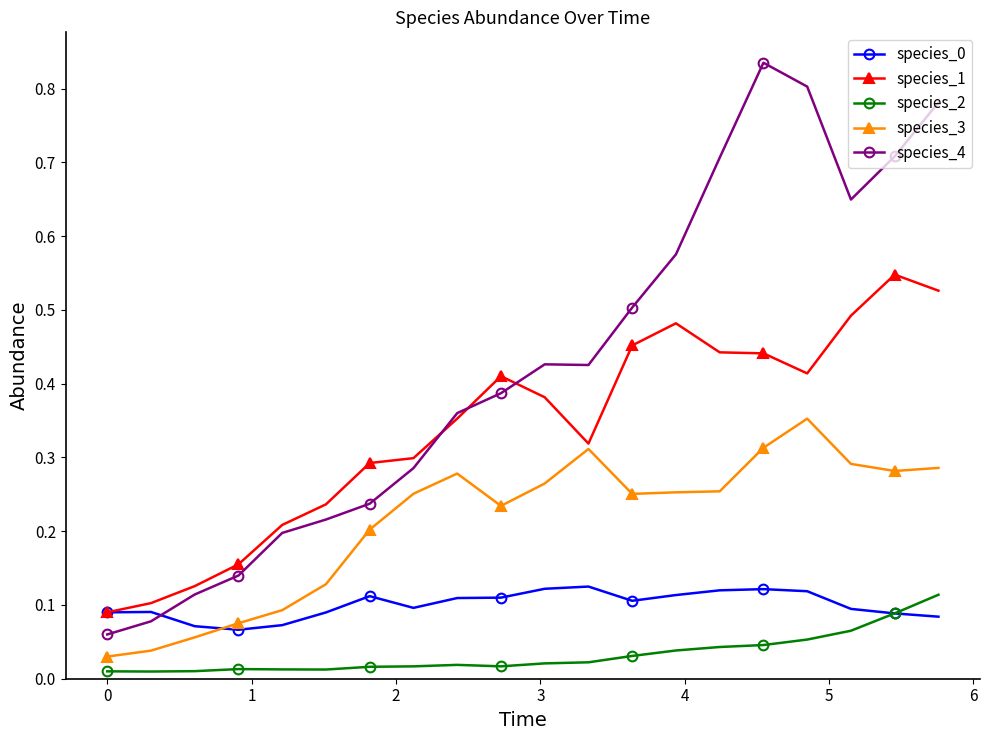

Which series has the largest total across all categories?

species_4